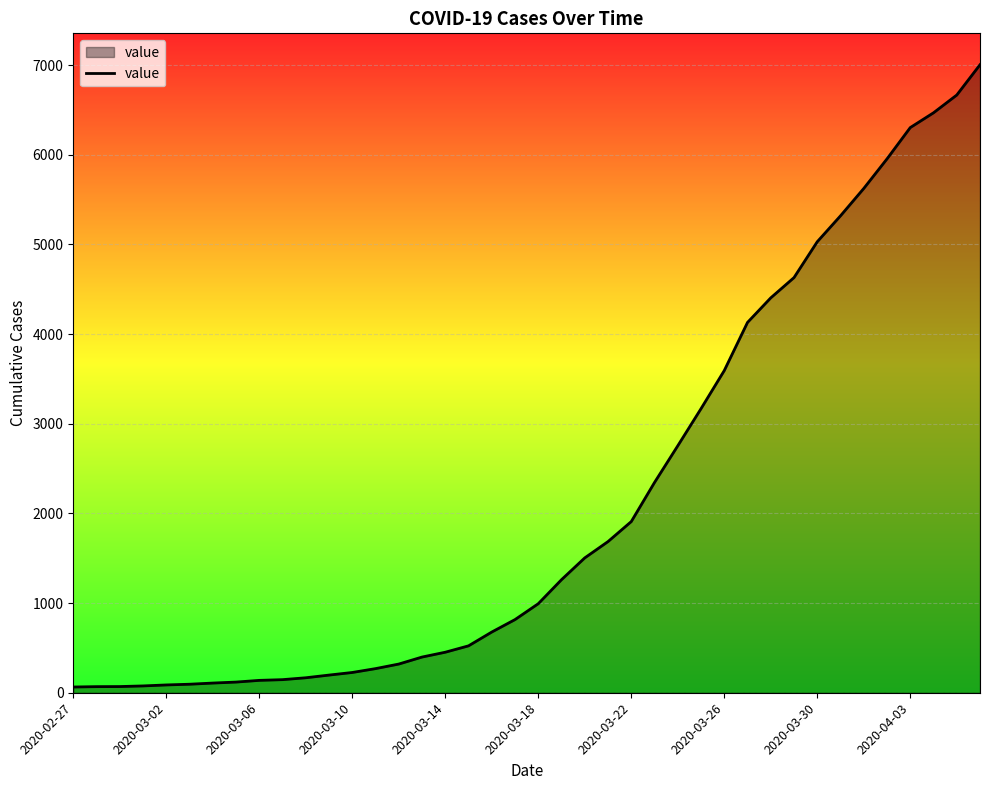

What is the maximum value shown in the chart?

7004